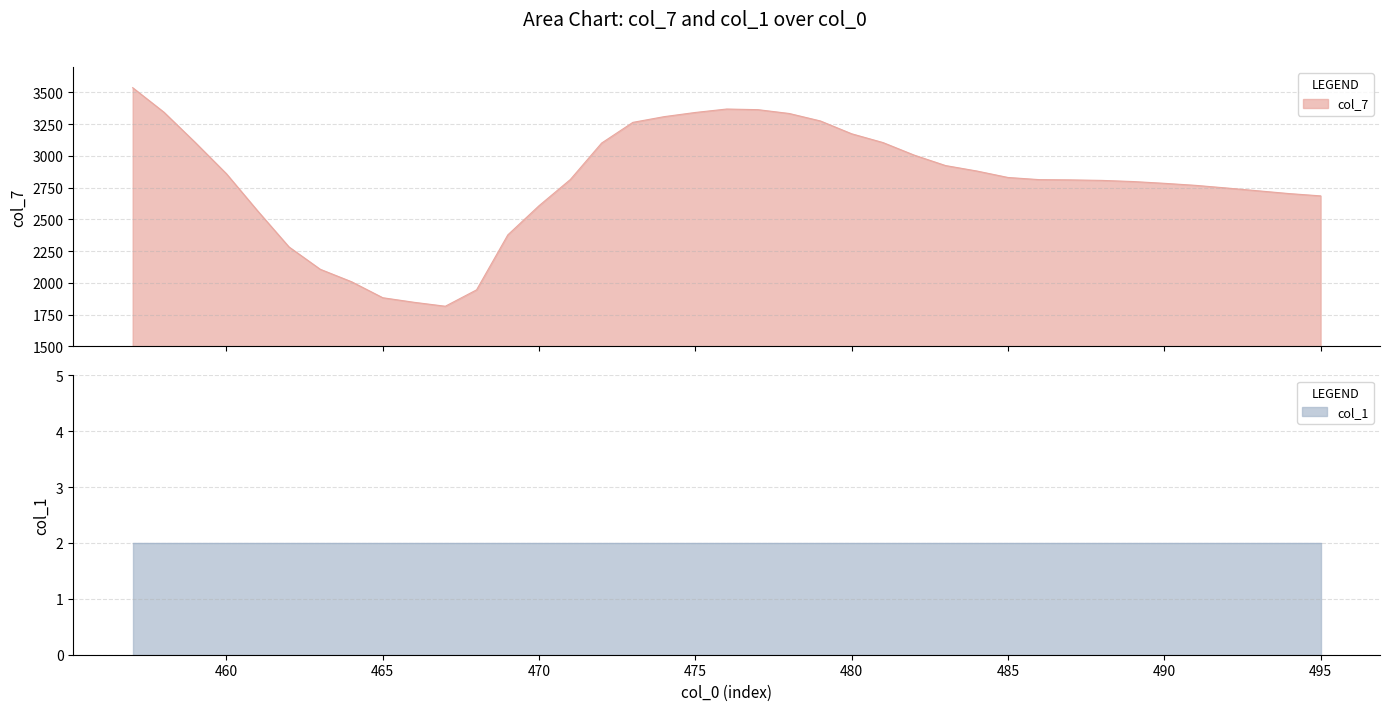

How many data points does each series have?

39